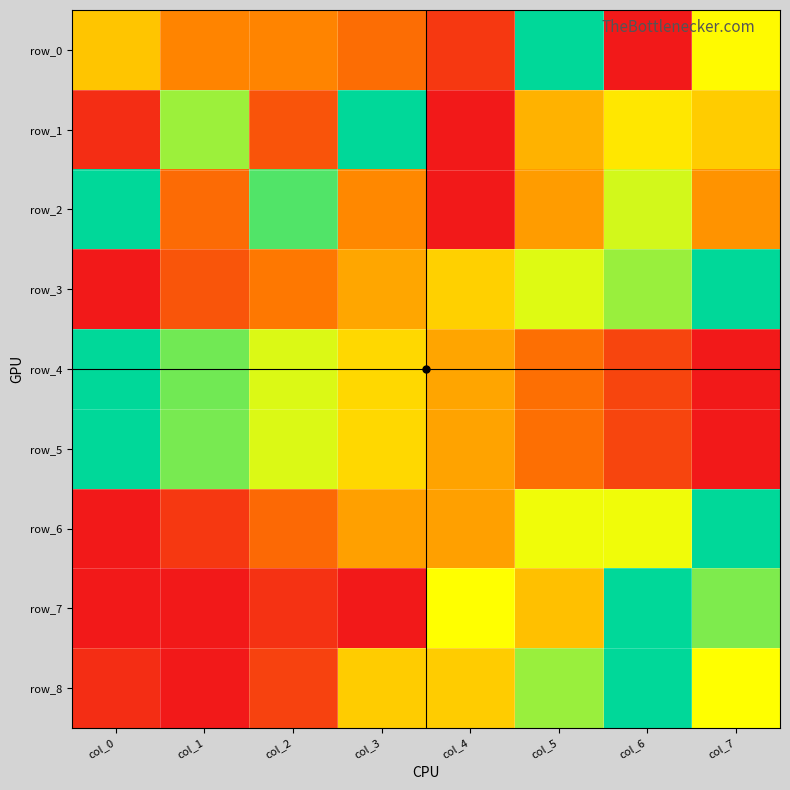

True or false: row_7 has a value of 0.4 at col_3.

False